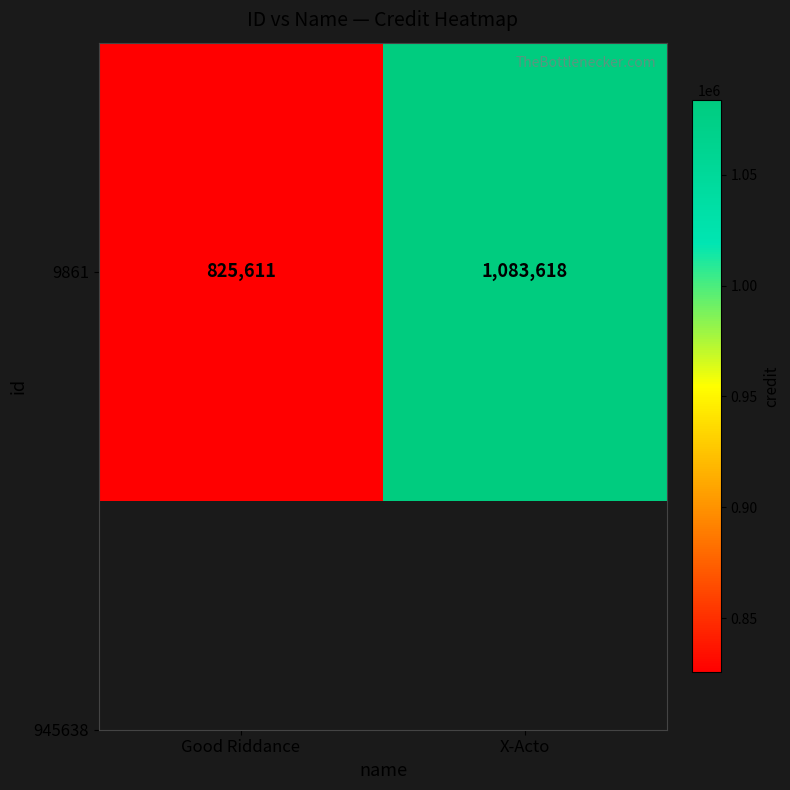

Rank the categories by value from highest to lowest.

X-Acto, Good Riddance